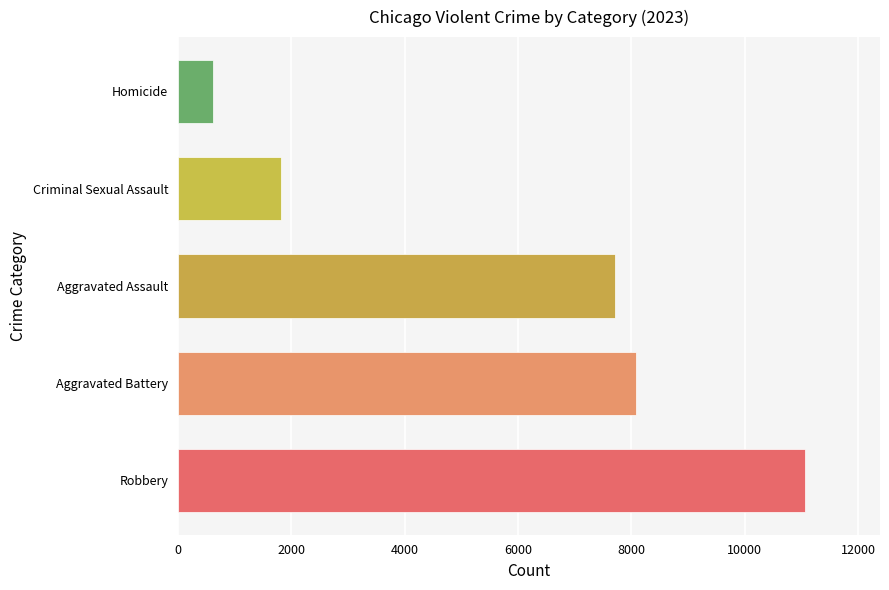

What is the difference between the second highest and second lowest values?

6262